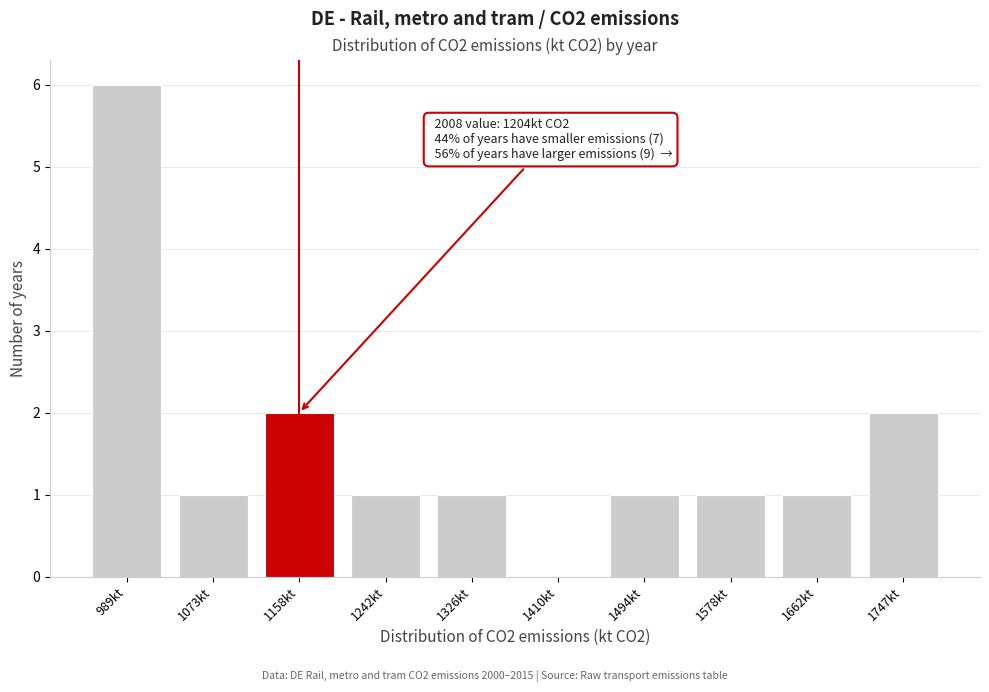

Reading right to left, transcribe all the data shown in this chart.

1747kt=2	1662kt=1	1578kt=1	1494kt=1	1410kt=0	1326kt=1	1242kt=1	1158kt=2	1073kt=1	989kt=6